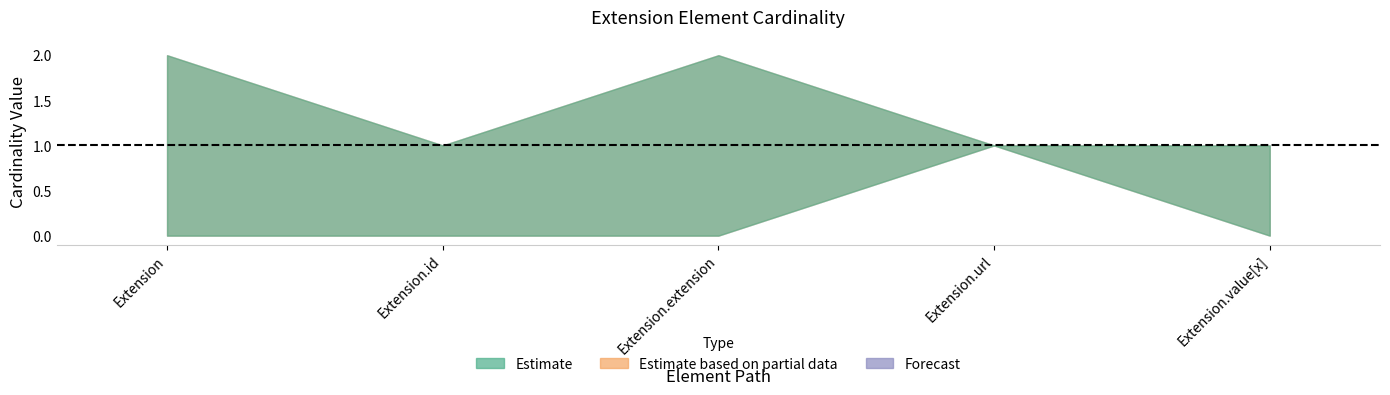

Count the number of categories in the chart.

5